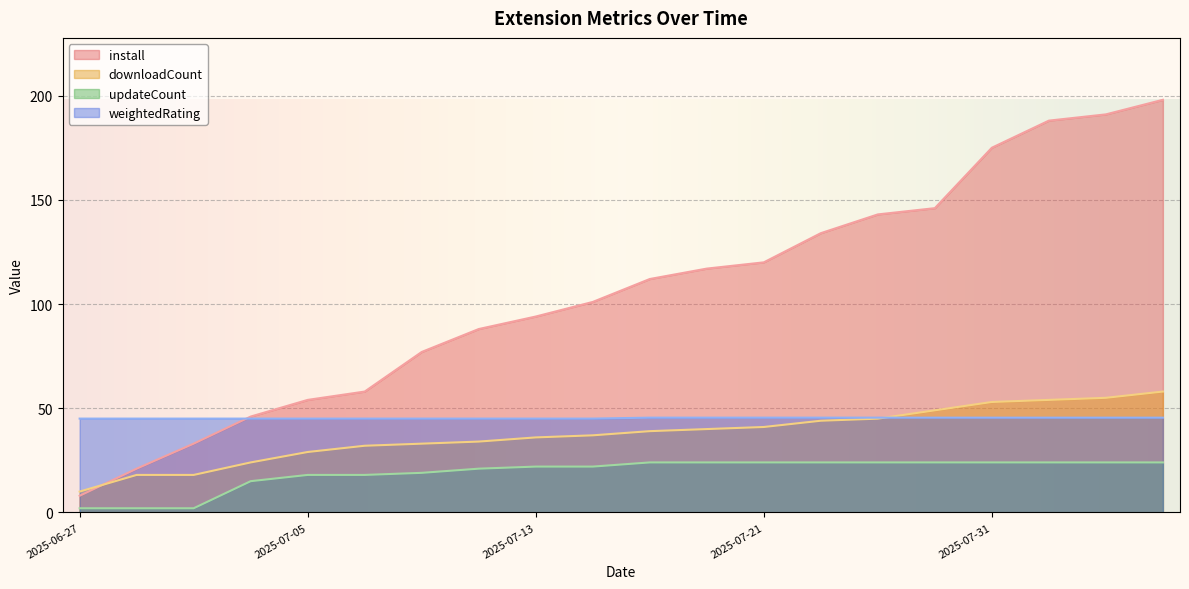

How many interior local valleys does the weightedRating series have?

1